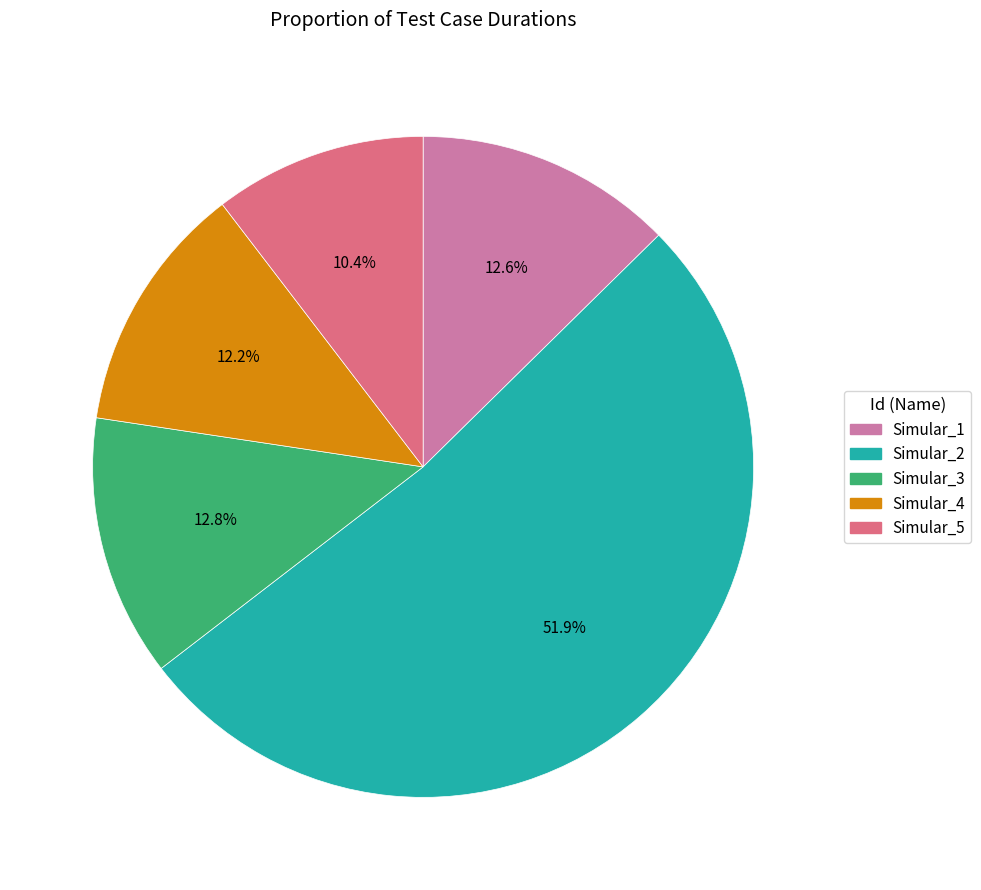

Which slice is the largest?

Simular_2